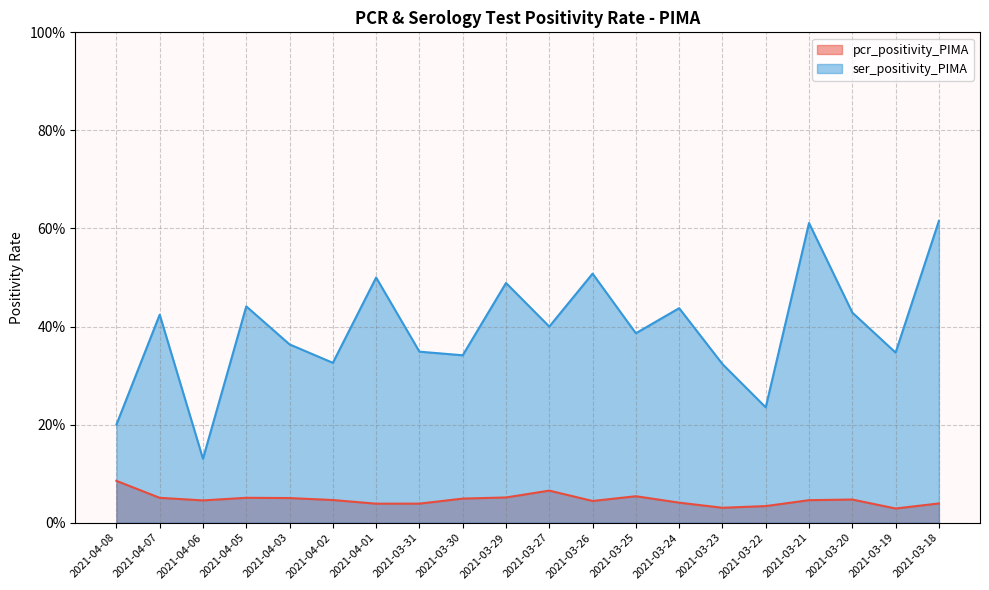

Which series changed the most between 2021-04-03 and 2021-03-22?

ser_positivity_PIMA